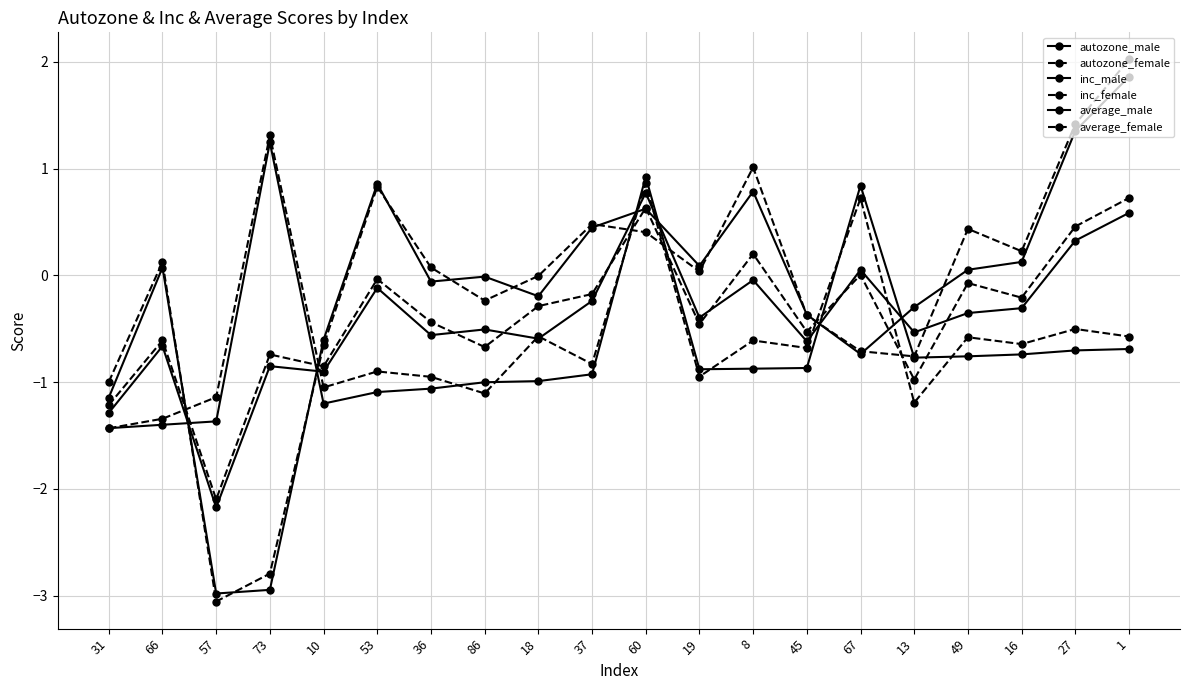

How many values in the average_male series exceed 0?

4